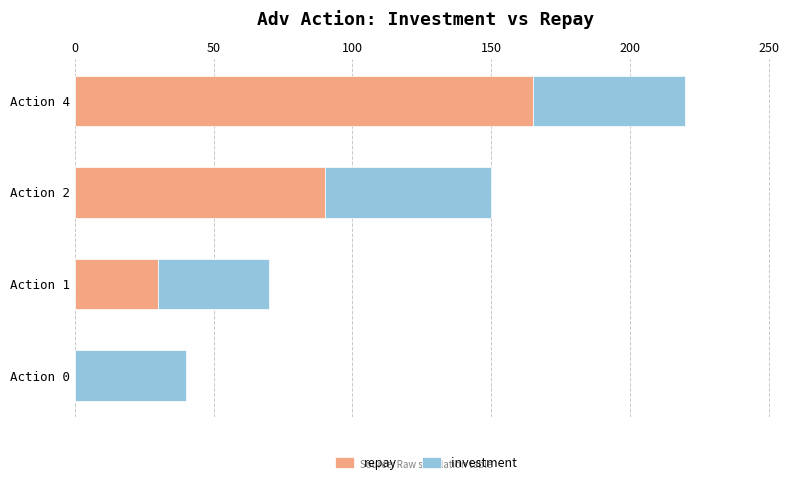

Where is repay nearest to the value 82?

Action 2